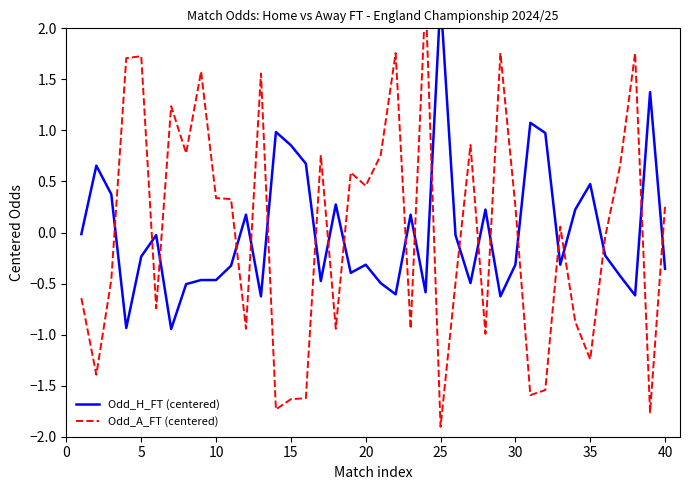

Is this an area chart (filled region under the line)?

No